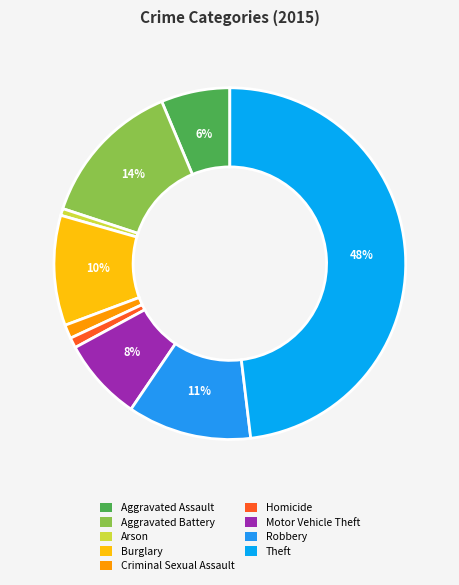

How much of the chart is everything except Theft?

51.9%